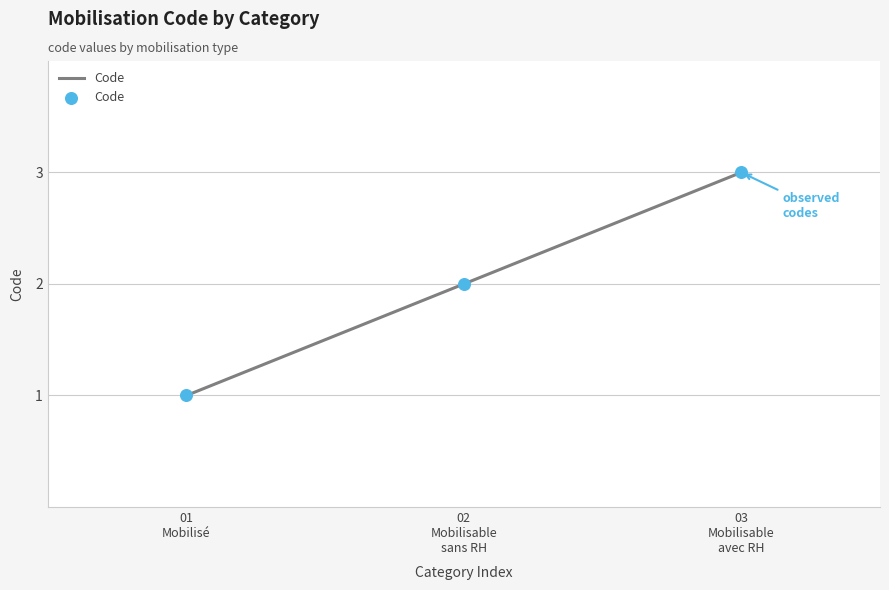

What is the change in value from 02
Mobilisable
sans RH to 03
Mobilisable
avec RH?

+1